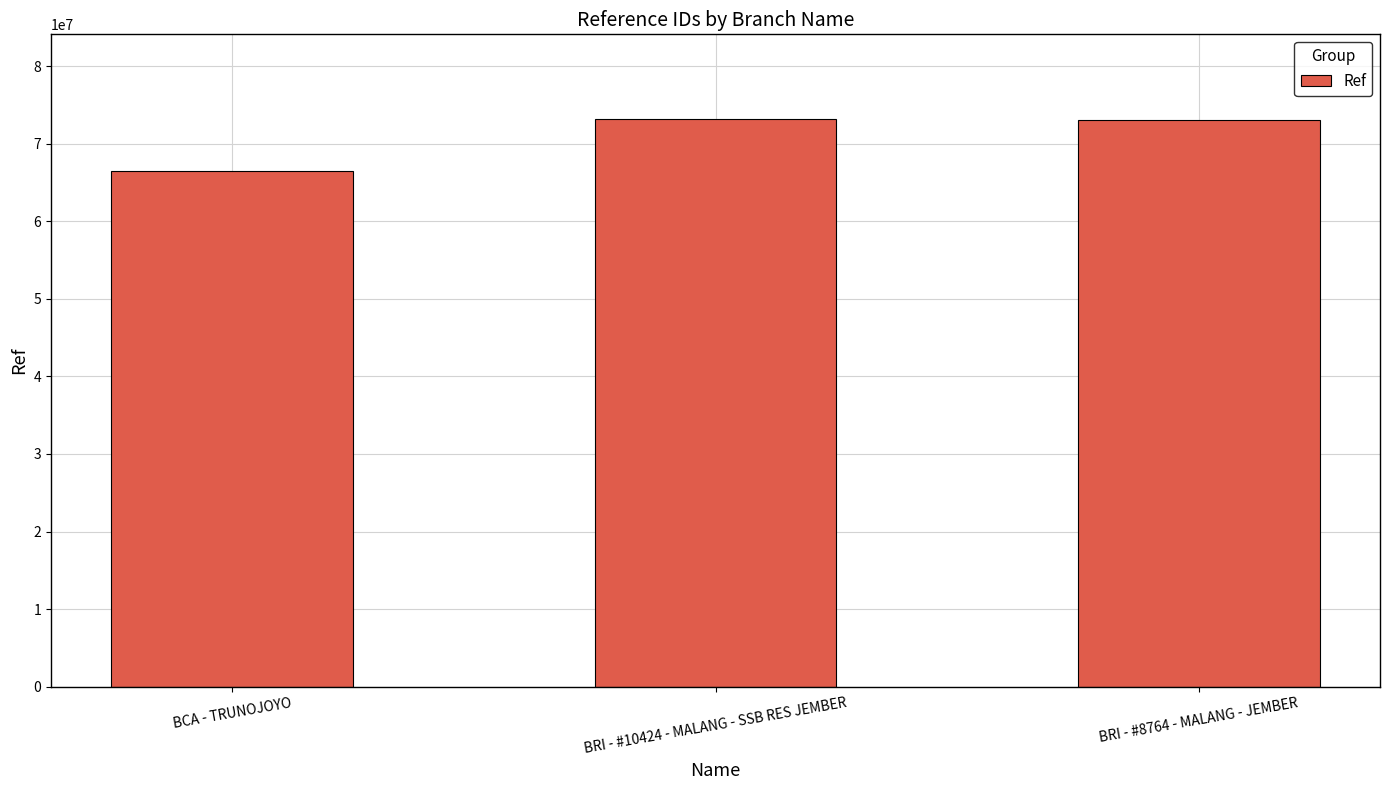

The value at BCA - TRUNOJOYO is 66474955. True or false?

True